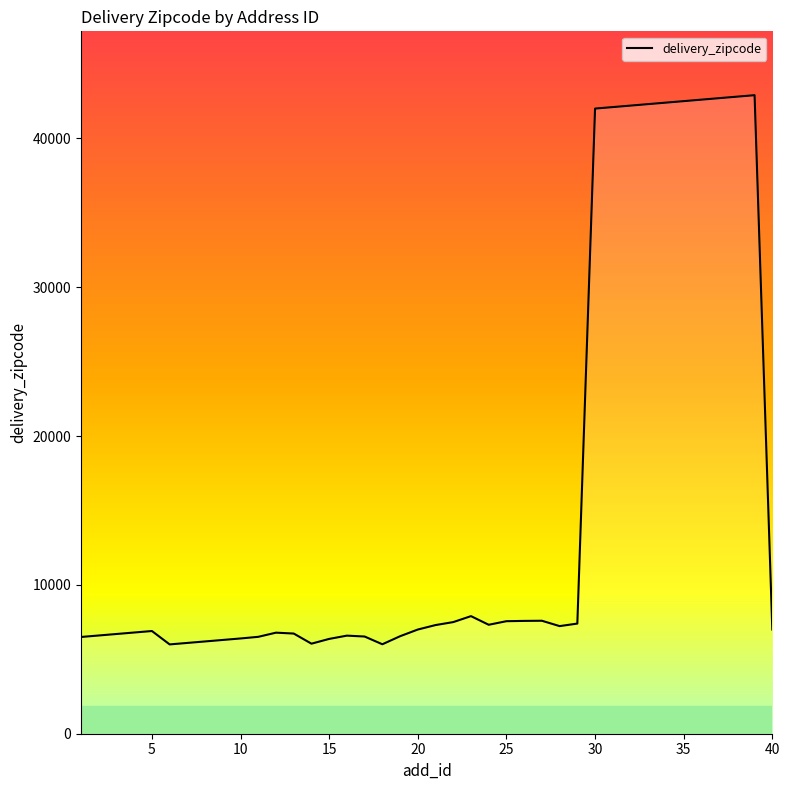

What is the greatest value displayed?

42900